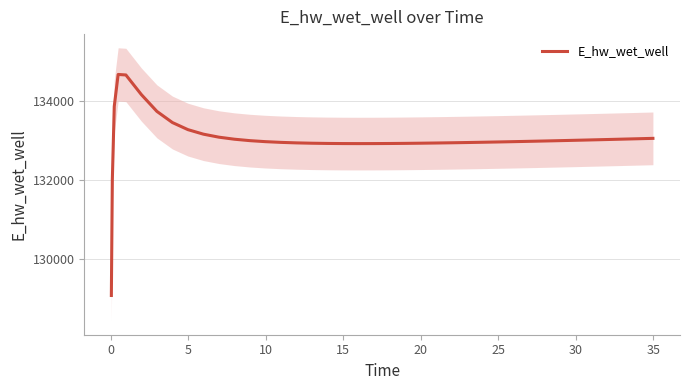

What is the lowest value of the E_hw_wet_well series?

129081.5